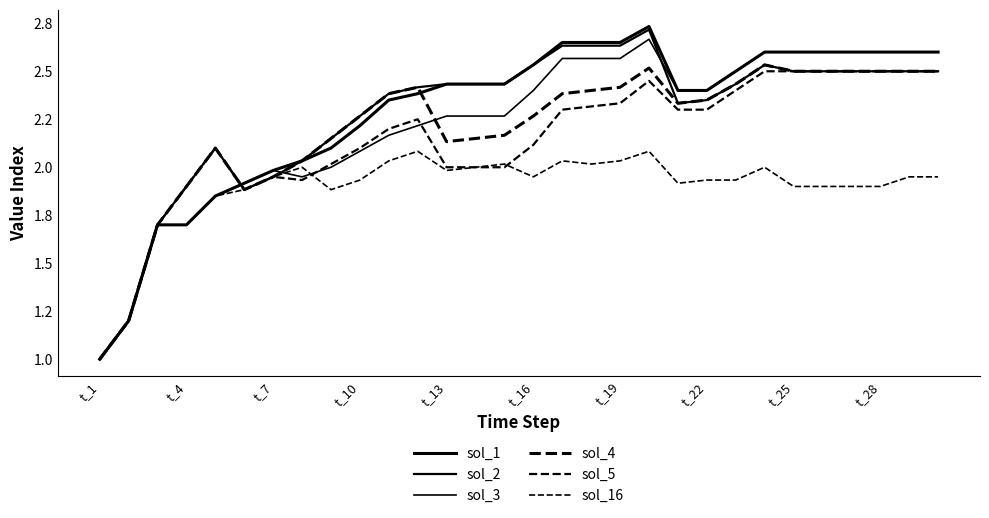

True or false: sol_1 and sol_16 intersect in this chart.

False